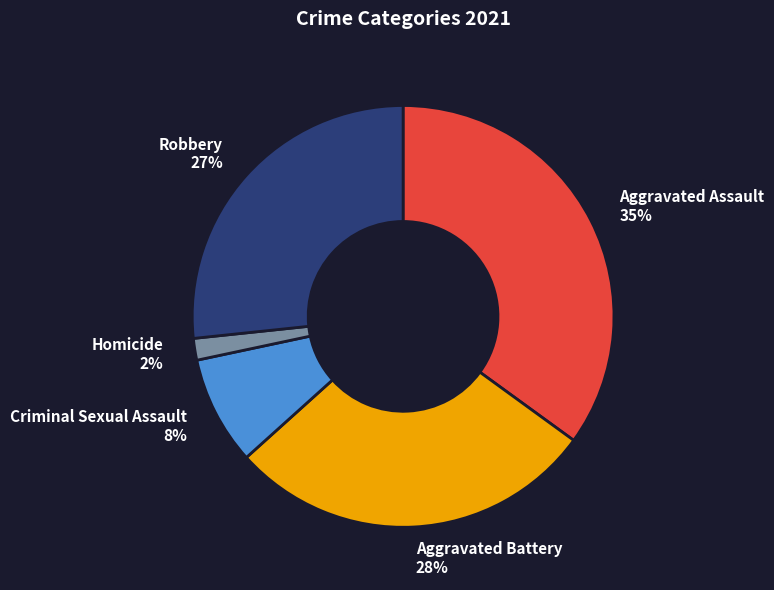

Do Homicide 2% and Robbery 27% together represent more than half of the pie?

No